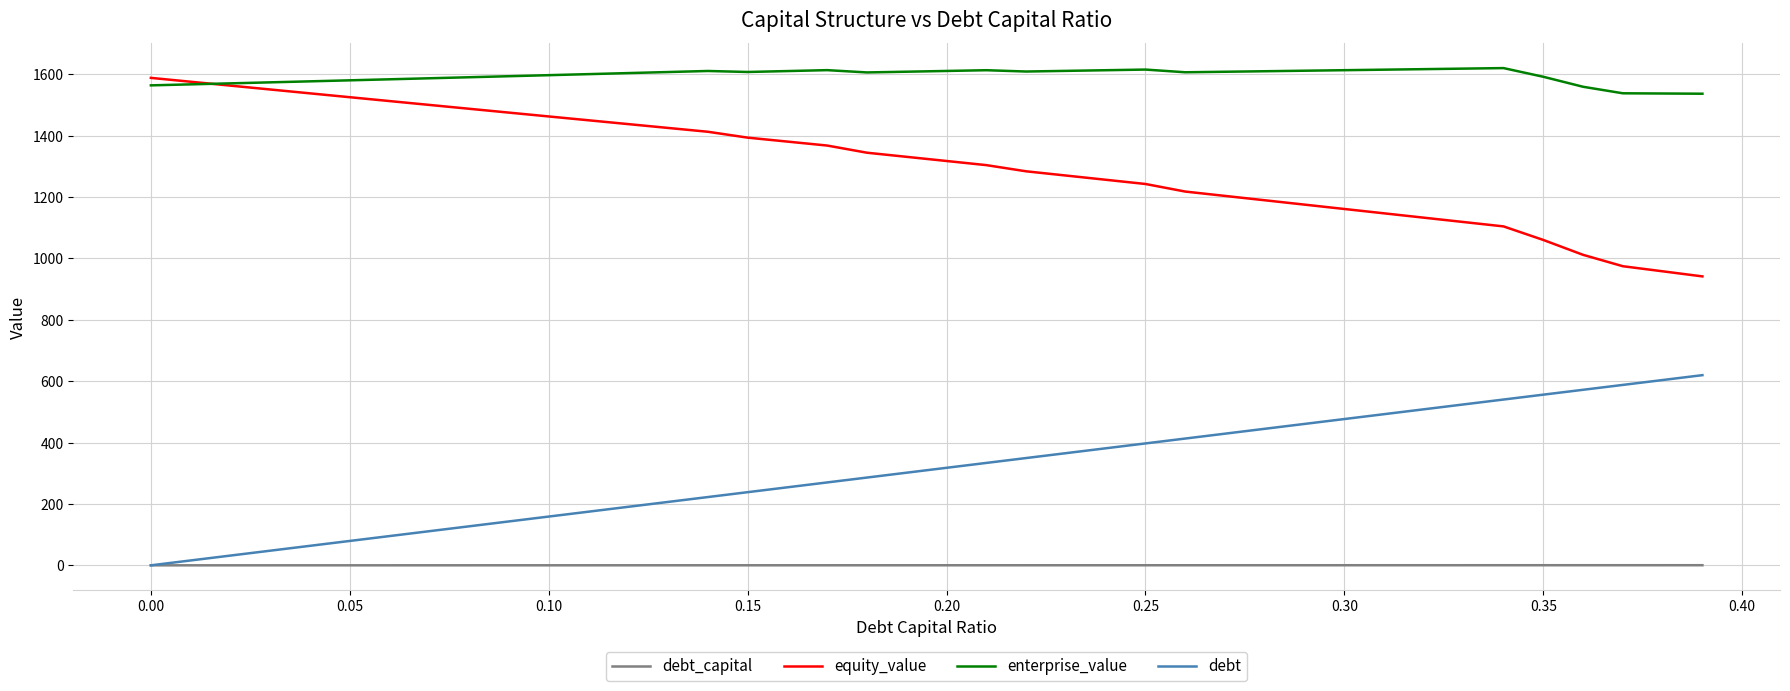

At how many categories does at least one series exceed 562?

40